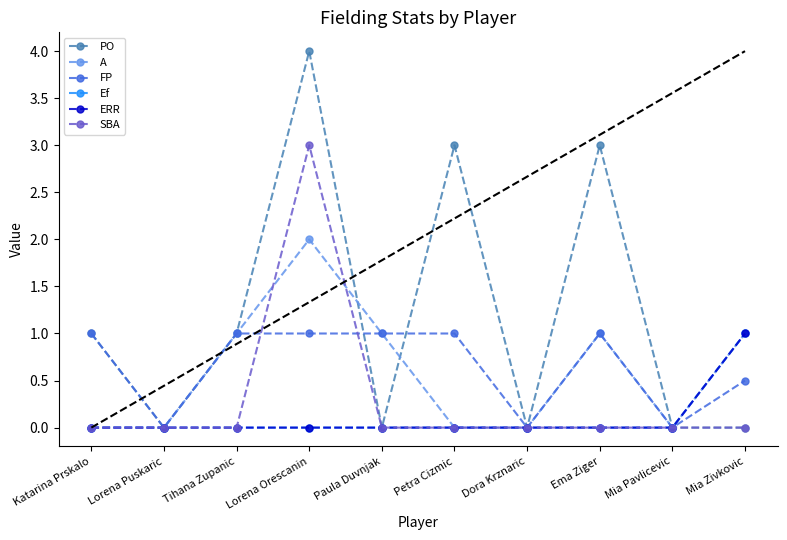

What is the label of the 2nd point from the right?

Mia Pavlicevic